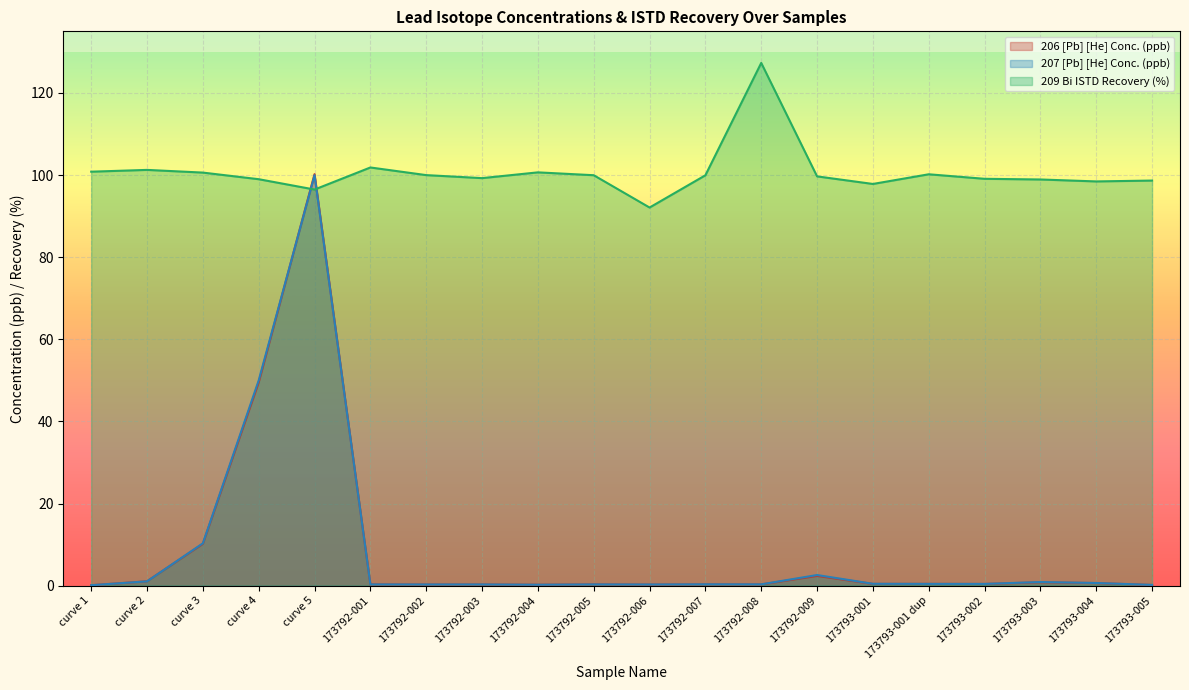

The value of 209 Bi ISTD Recovery (%) at curve 1 is 46.0. True or false?

False